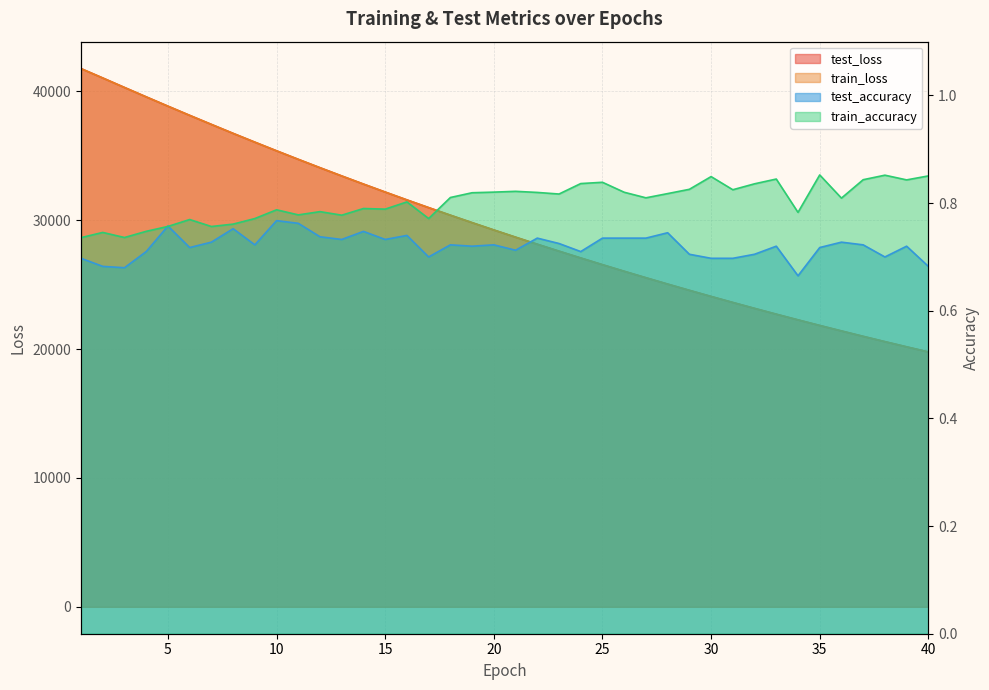

Rank the series at 40 from lowest to highest value.

test_accuracy, train_accuracy, train_loss, test_loss